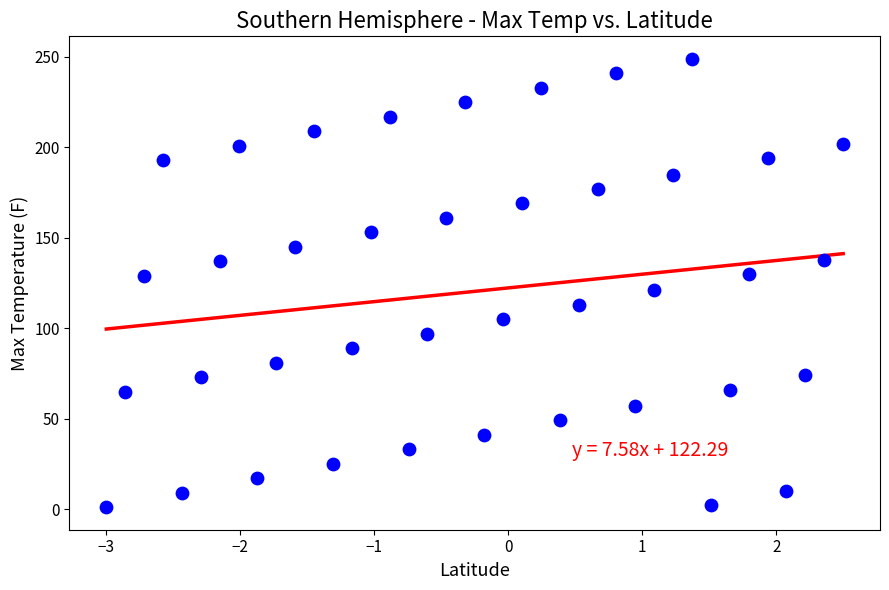

What is the range of Y values (max minus min)?

248